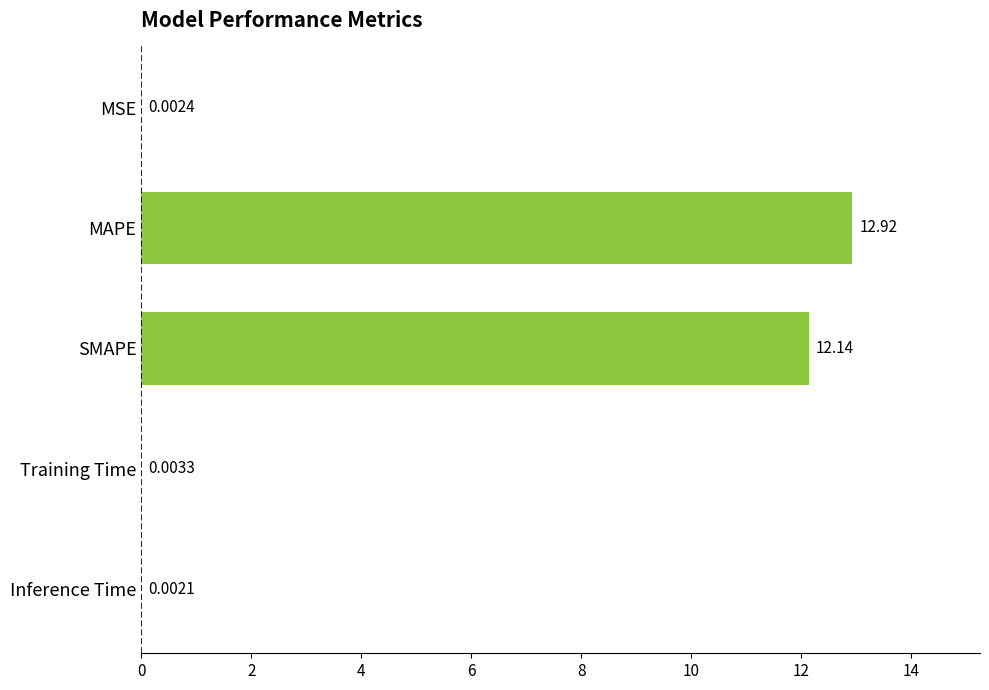

Which label corresponds to the largest value in the chart?

MAPE